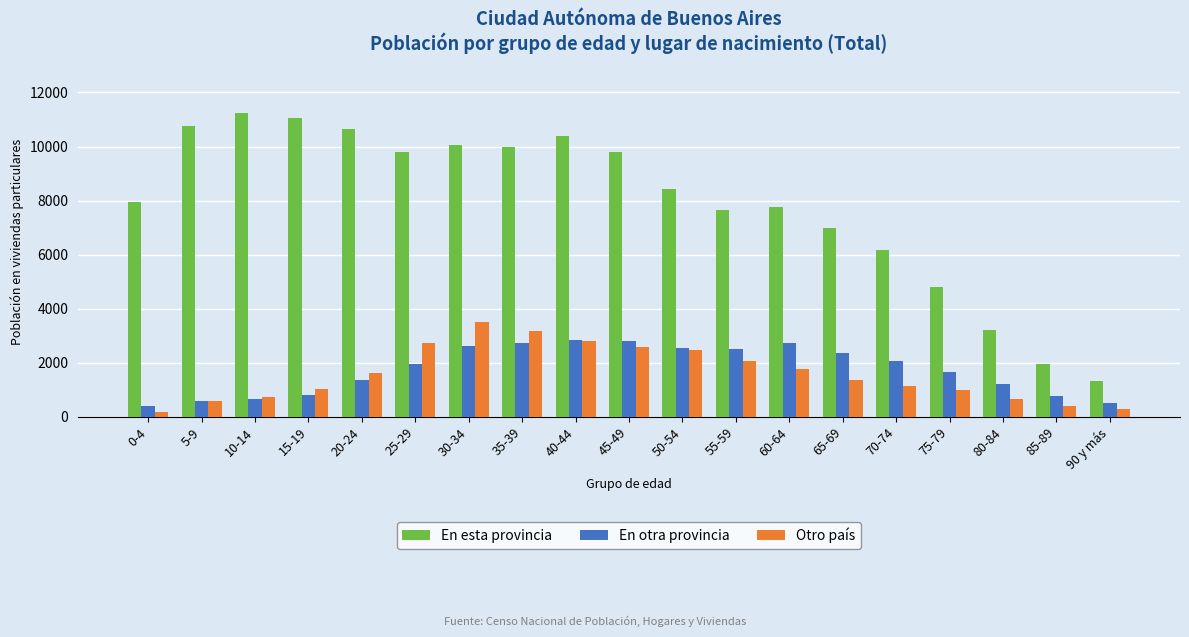

How many values in the En otra provincia series are below 1968?

9